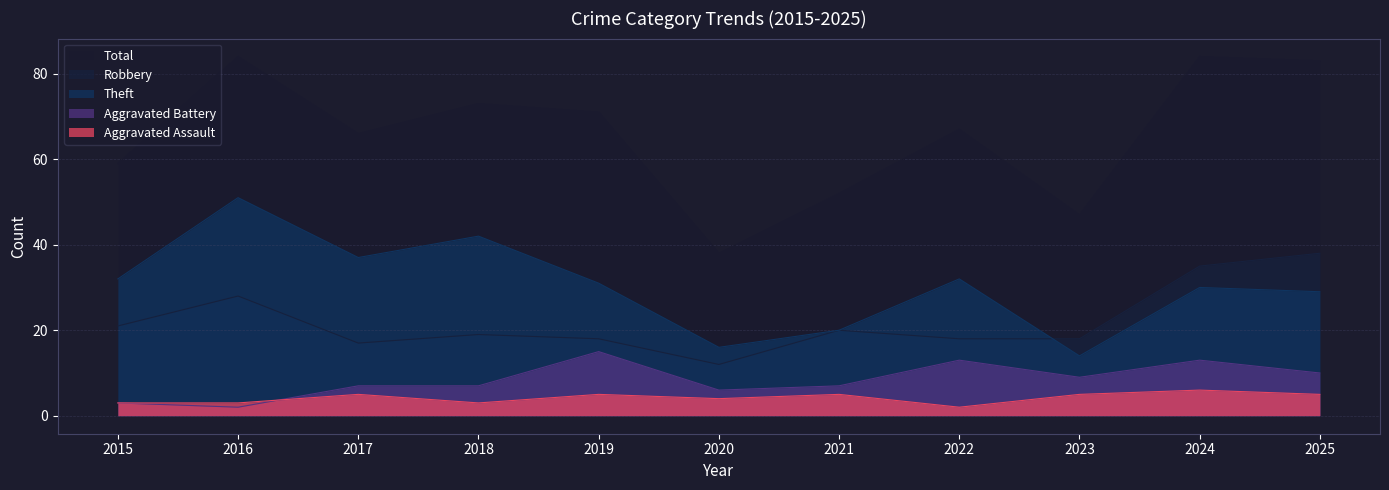

Which series has the largest total across all categories?

Total